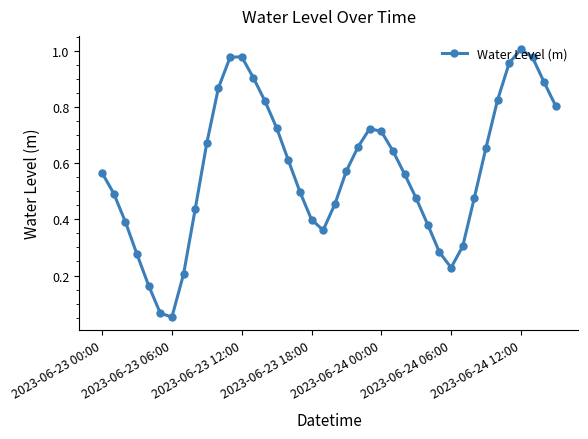

True or false: the data has more than 1 interior local peaks.

True